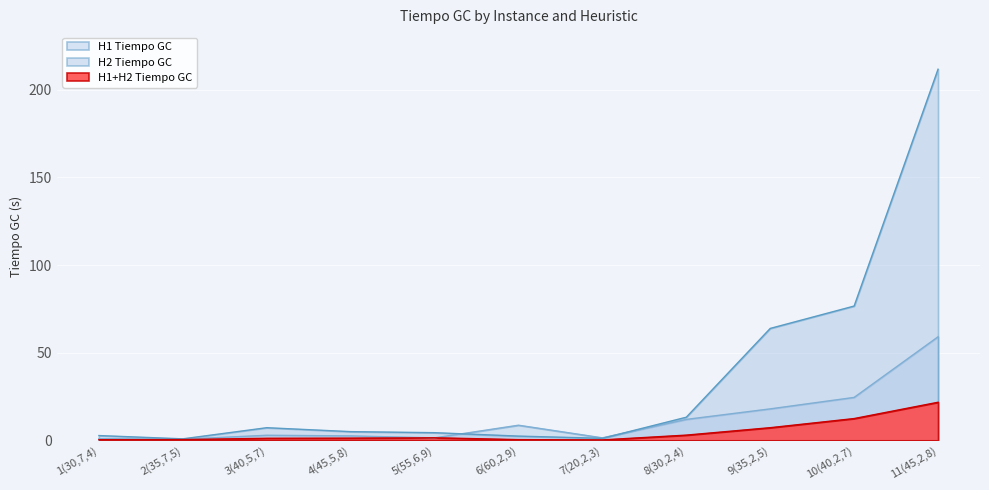

What is the total value across all series at 9(35,2,5)?

89.0